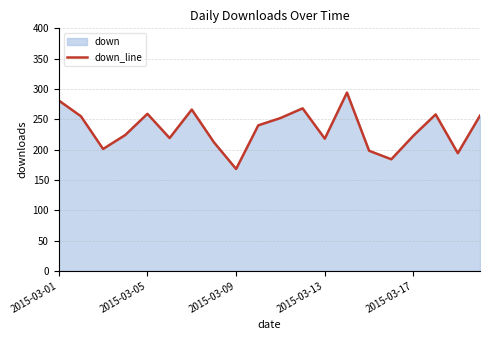

Does the chart have visible grid lines?

Yes